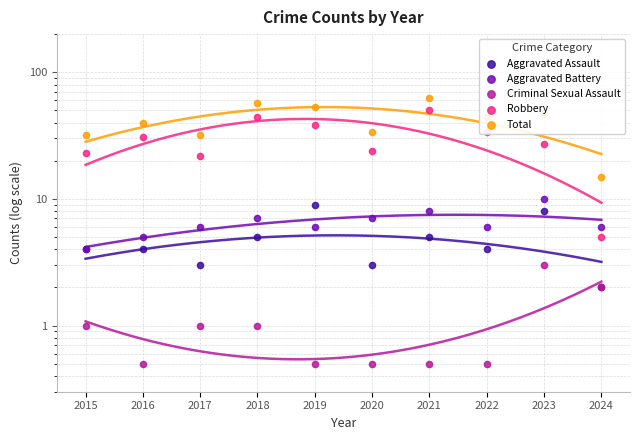

At how many categories does at least one series exceed 56?

2